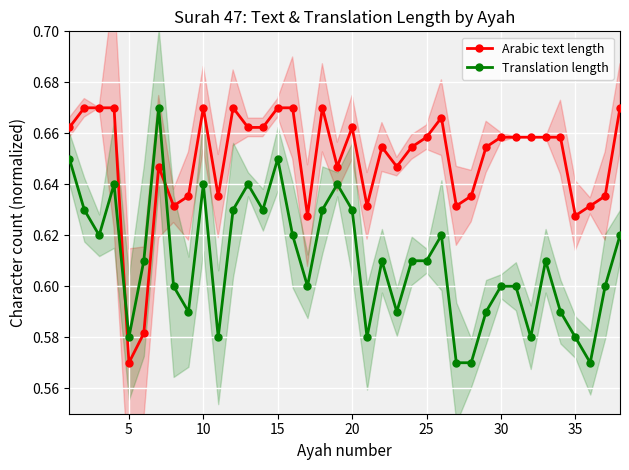

In Arabic text length, how many points are higher than both neighbors (excluding endpoints)?

7